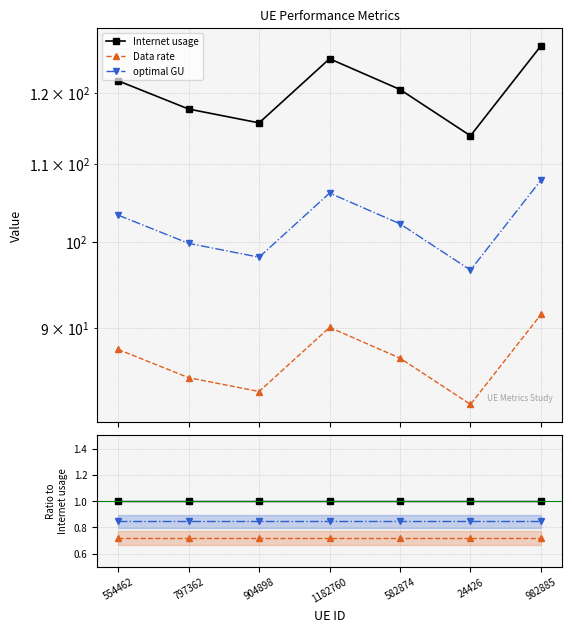

How many lines are shown in the chart?

3